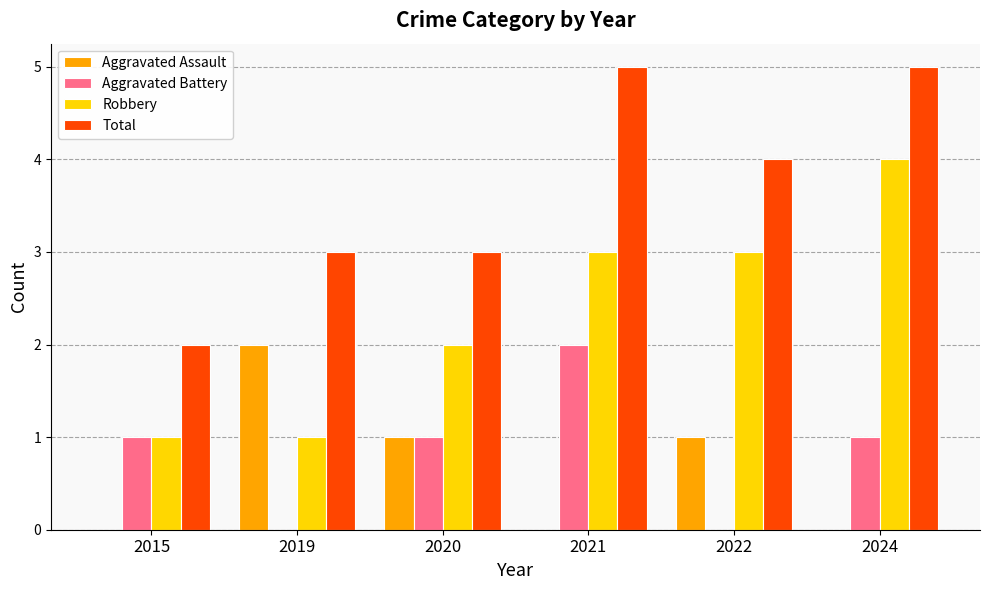

Does the chart contain stacked bars?

No